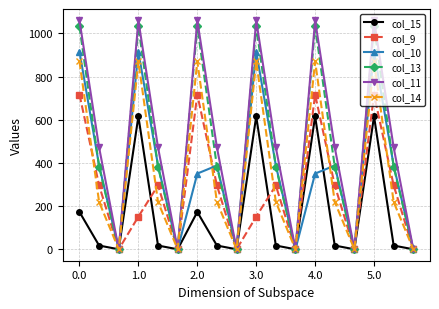

What is the greatest value displayed?

1060.3